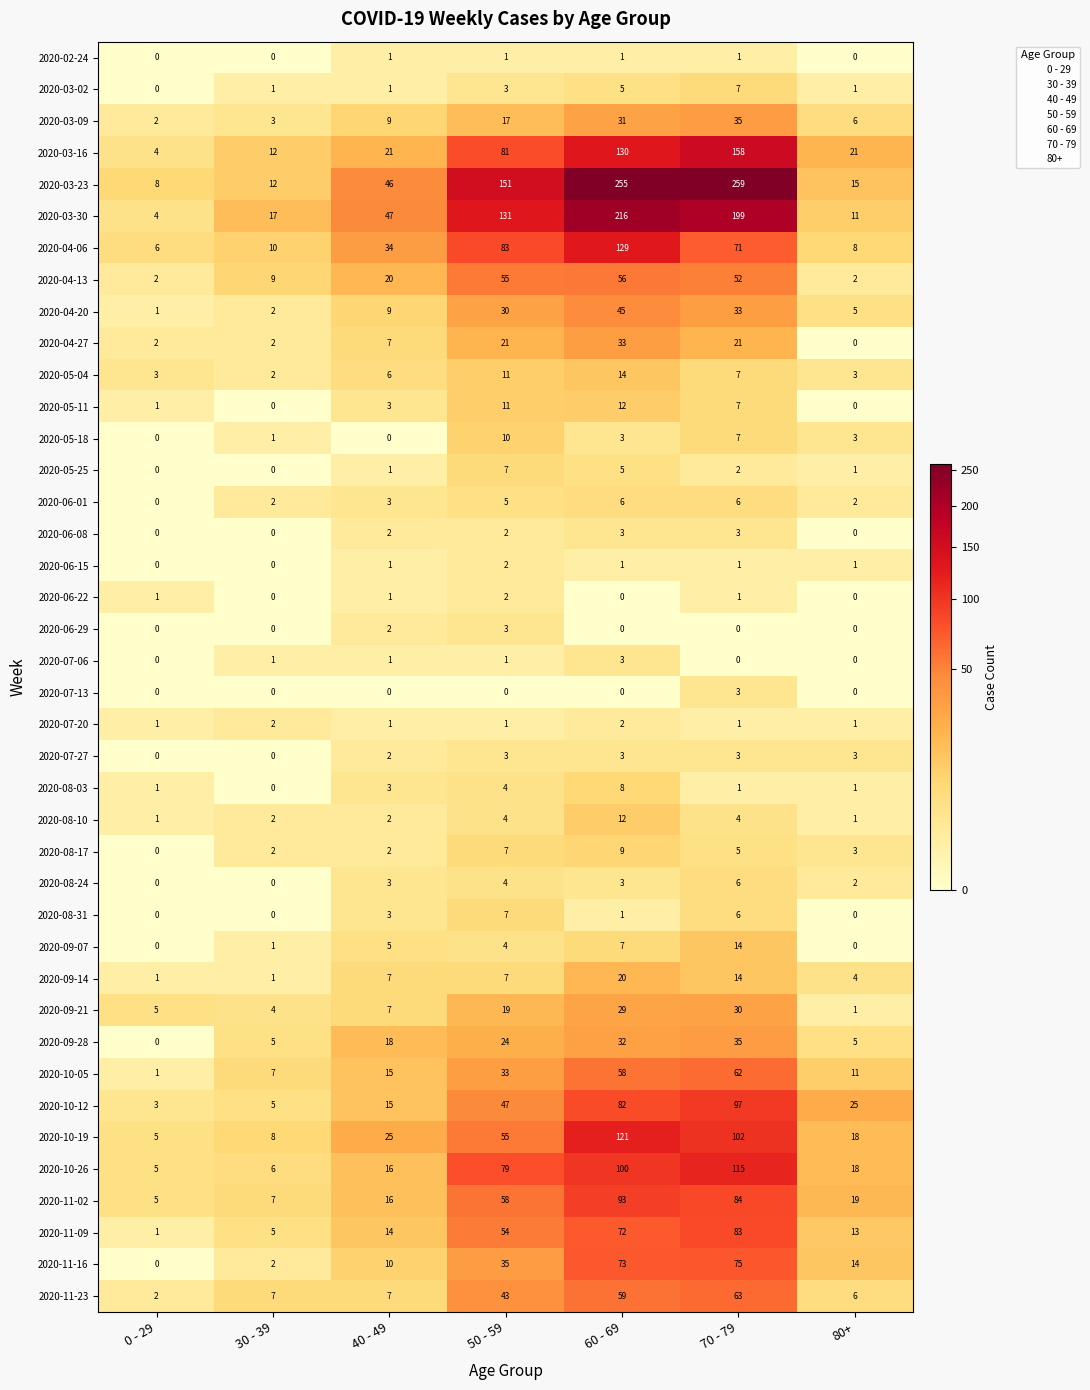

True or false: 2020-08-10 has a value of 4 at 70 - 79.

True